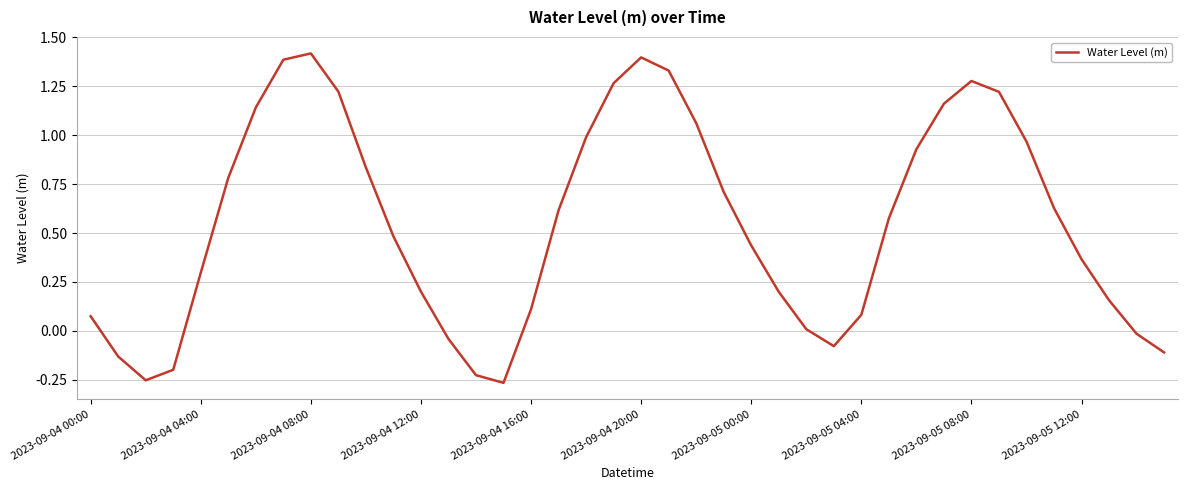

Reading left to right, extract all data points from this chart.

0.1	-0.1	-0.3	-0.2	0.3	0.8	1.1	1.4	1.4	1.2	0.8	0.5	0.2	-0.0	-0.2	-0.3	0.1	0.6	1.0	1.3	1.4	1.3	1.1	0.7	0.4	0.2	0.0	-0.1	0.1	0.6	0.9	1.2	1.3	1.2	1.0	0.6	0.4	0.2	-0.0	-0.1